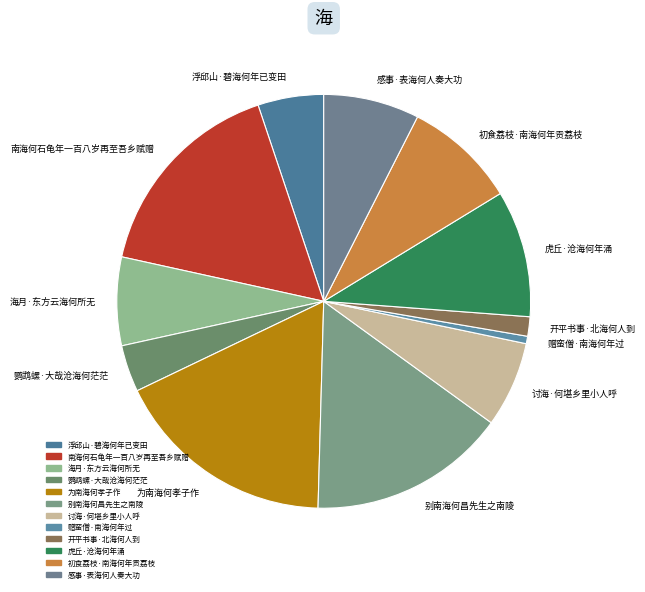

Does 浮邱山·碧海何年已变田 account for over 50% of the chart?

No